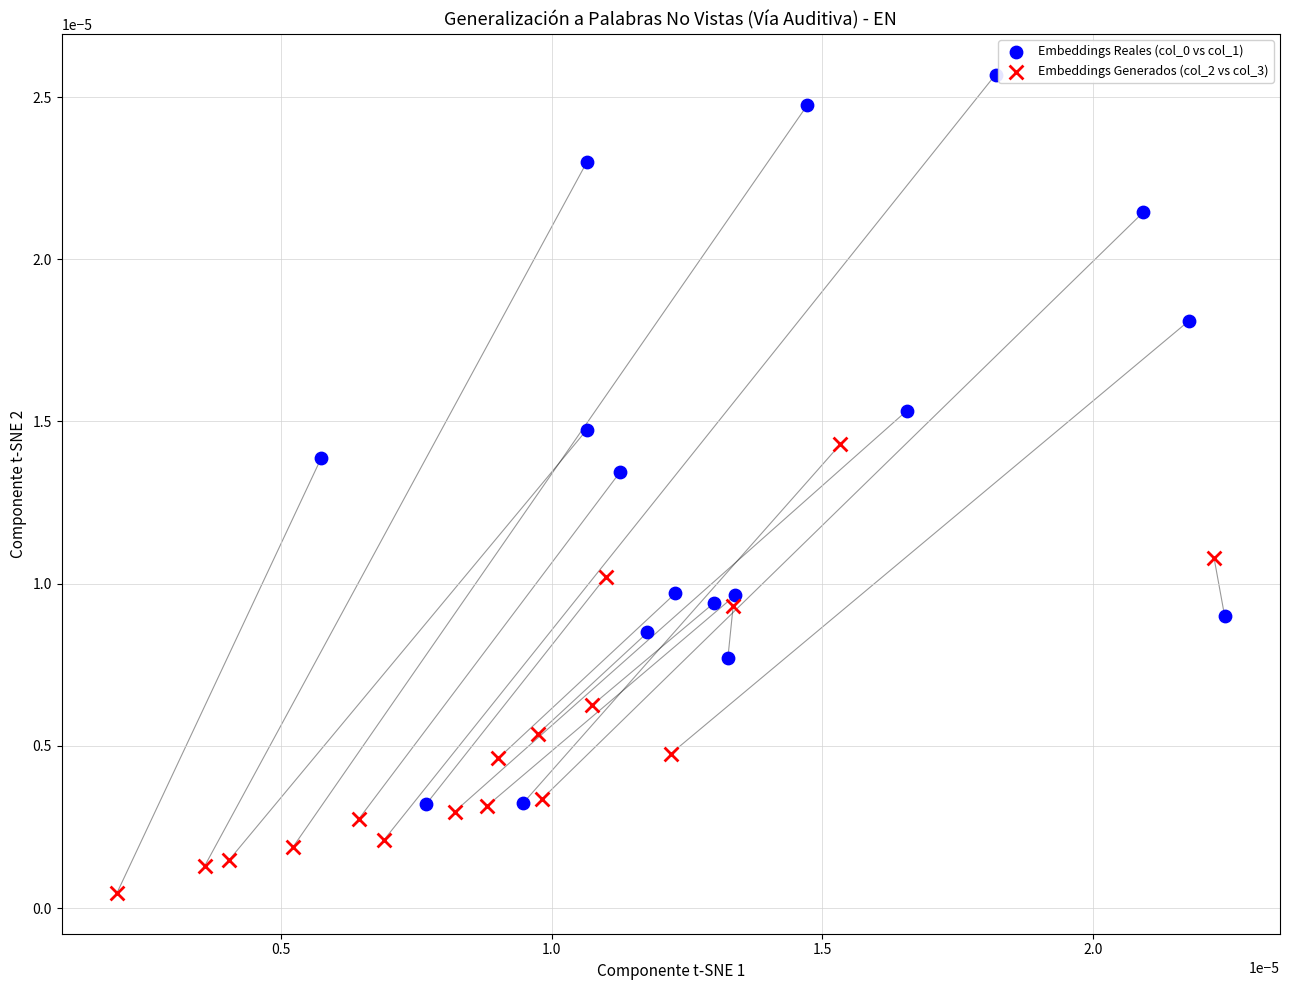

Which series contains the lowest Y value?

Embeddings Generados (col_2 vs col_3)